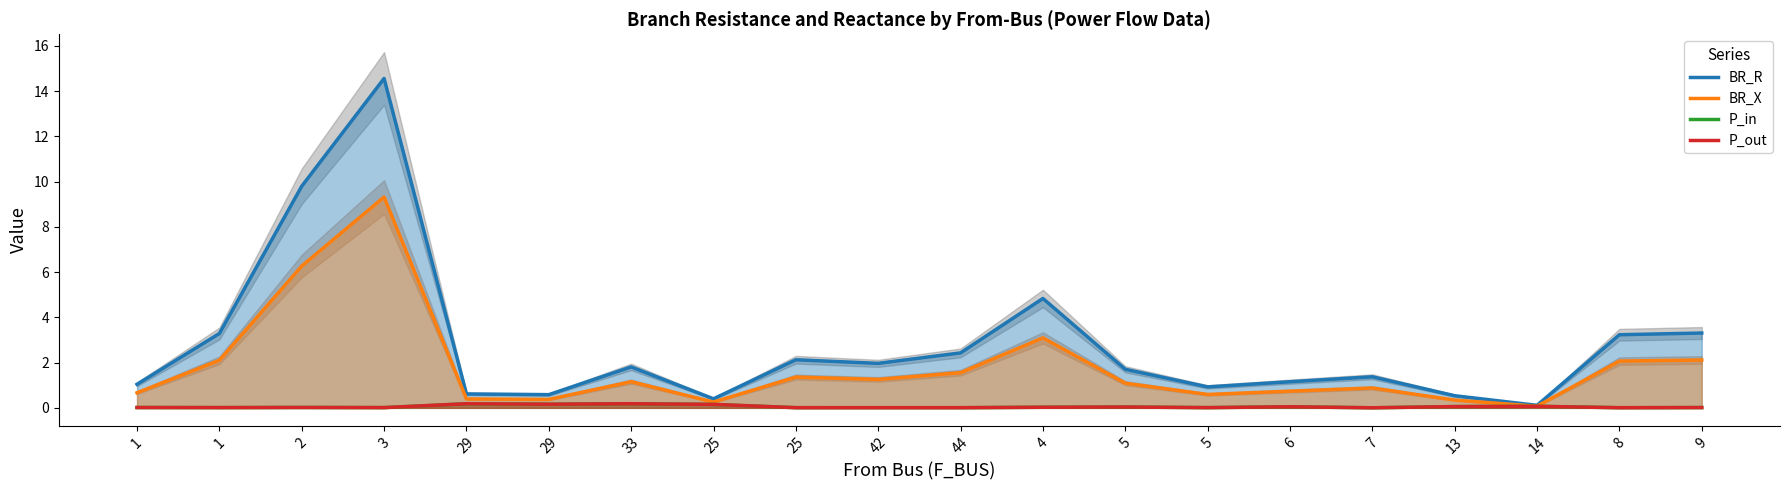

Which series has the largest range (max minus min)?

BR_R